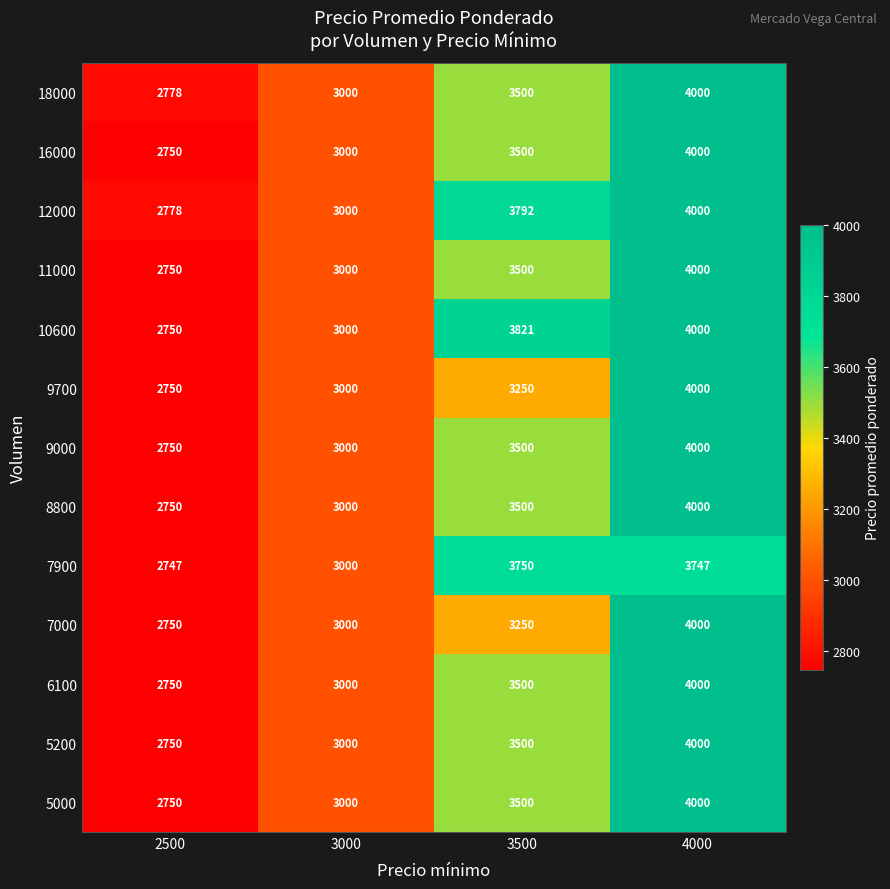

Where does the 7900 series first go above 3747?

3500